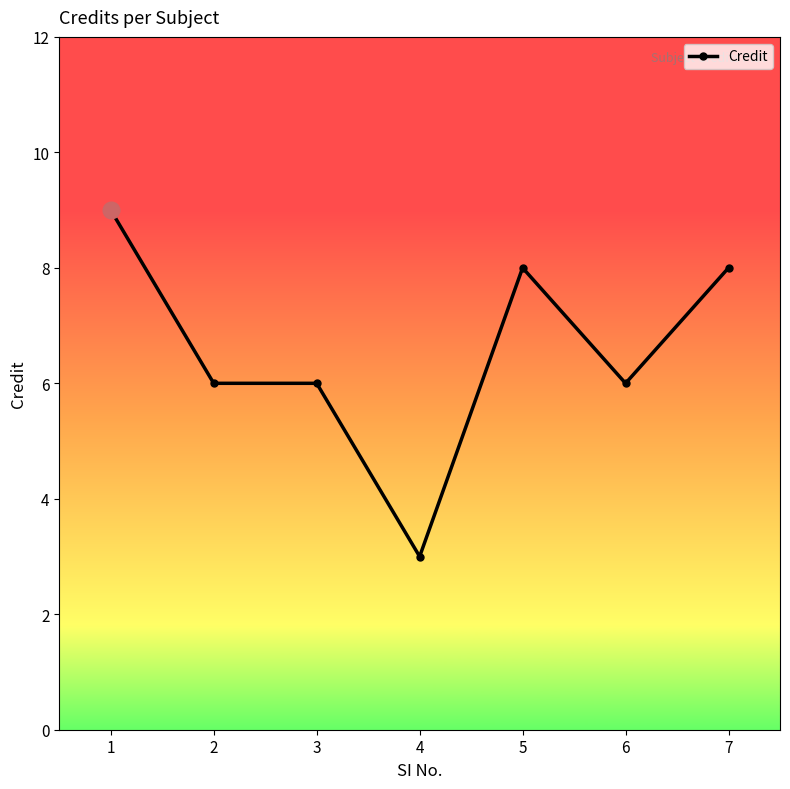

Between 6 and 1, which is larger?

1